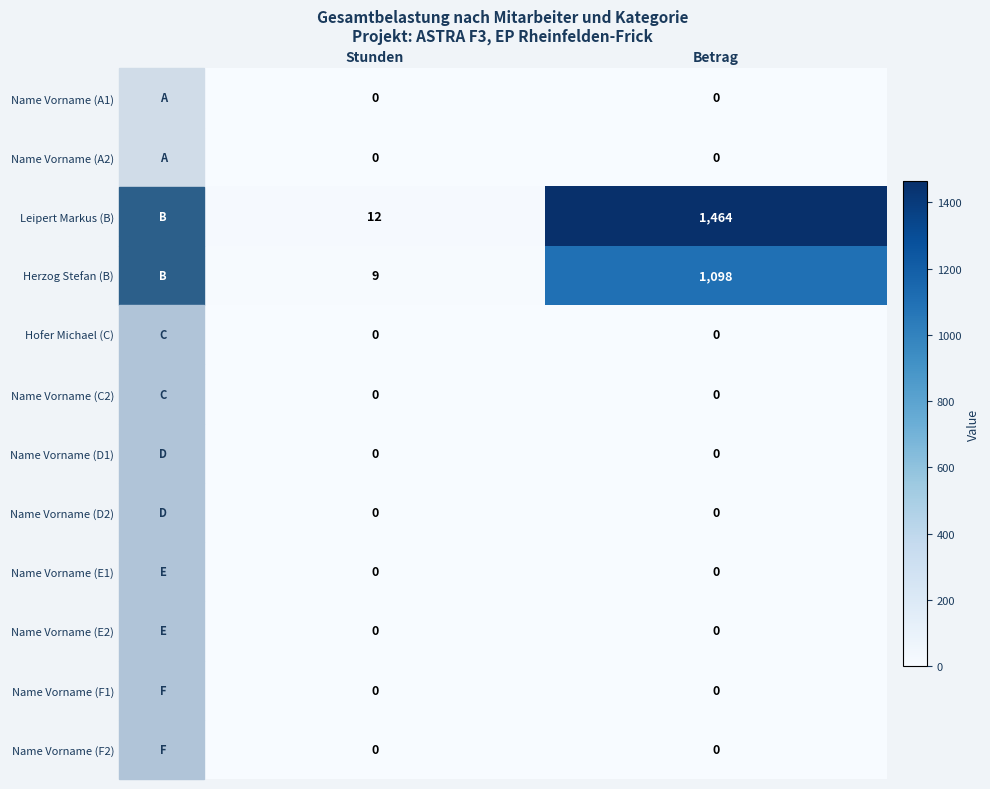

What is the total value across all series at Stunden?

21